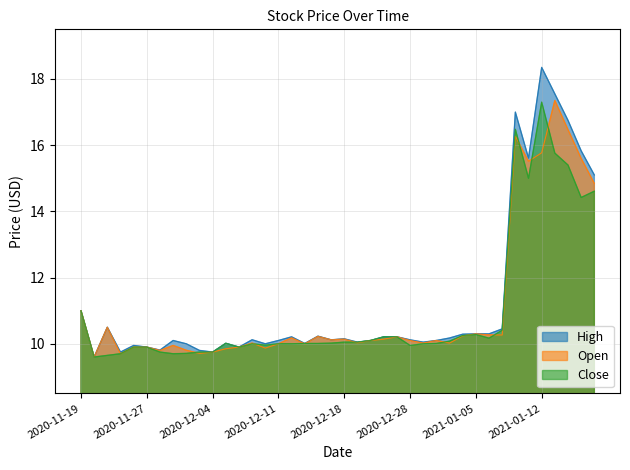

The Open series shows 9.9 at 2020-11-27. True or false?

True